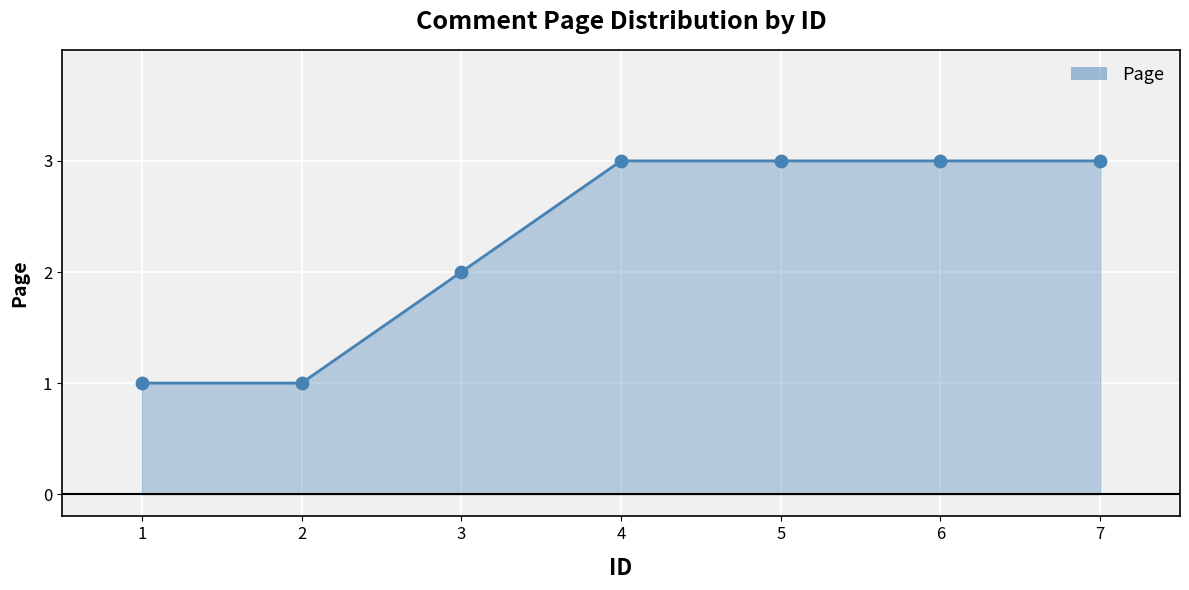

What is the change in value from 1 to 5?

+2